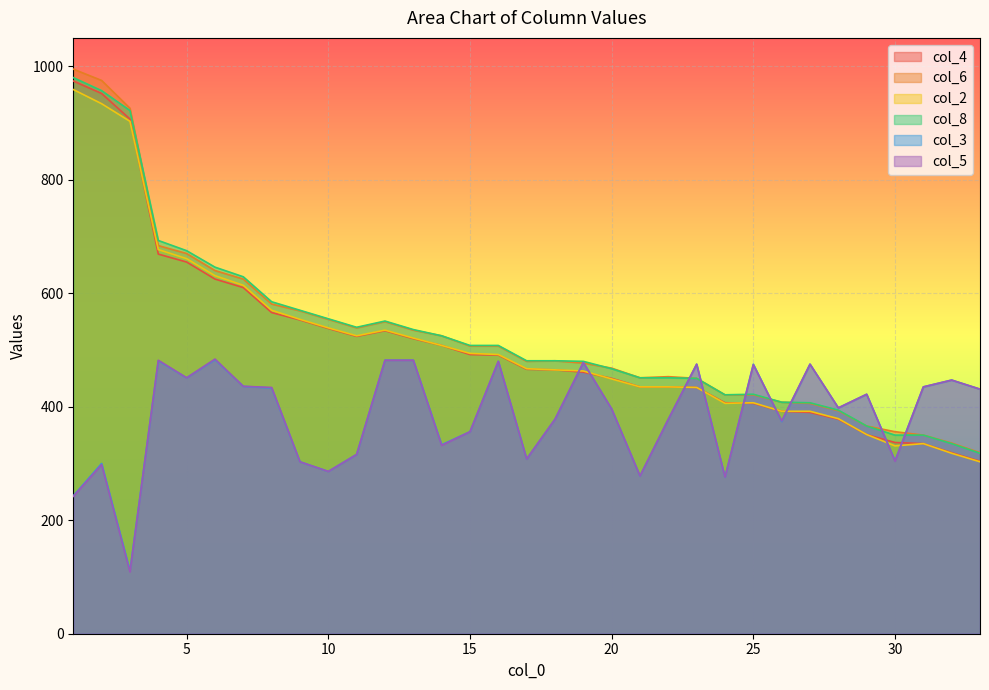

Which has a higher value, 9 or 32?

9